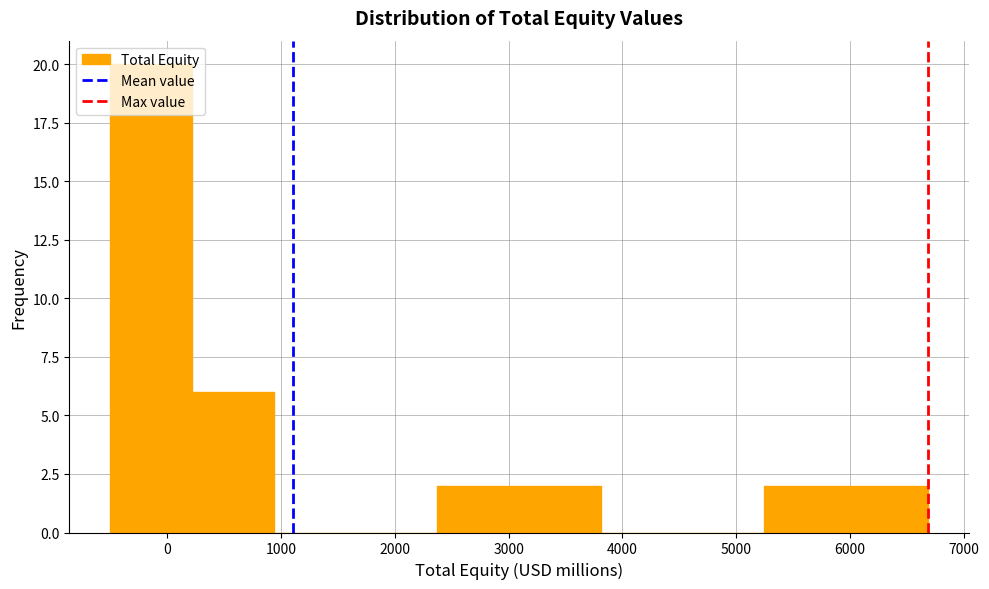

Over which range of the x-axis is the bar tallest?

-500 to 200